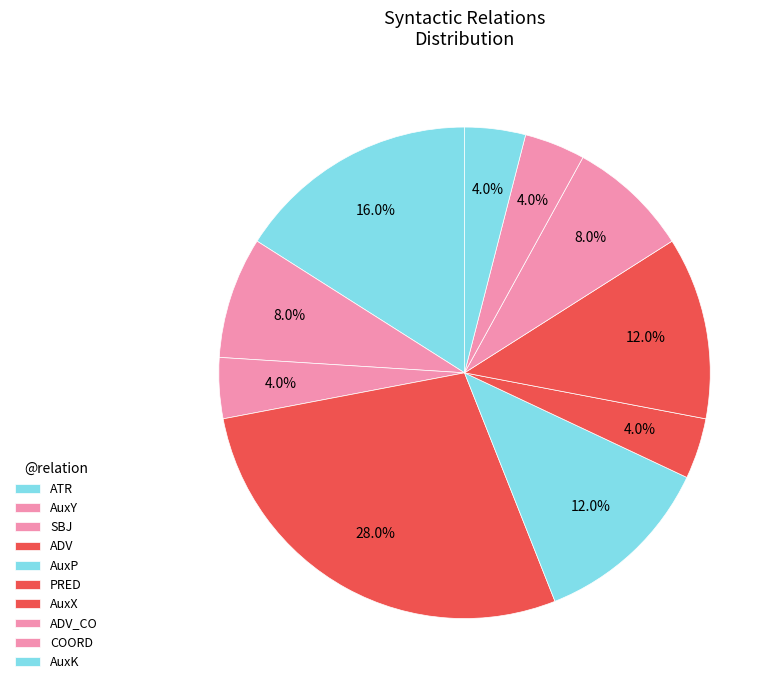

How many segments does this pie chart have?

10